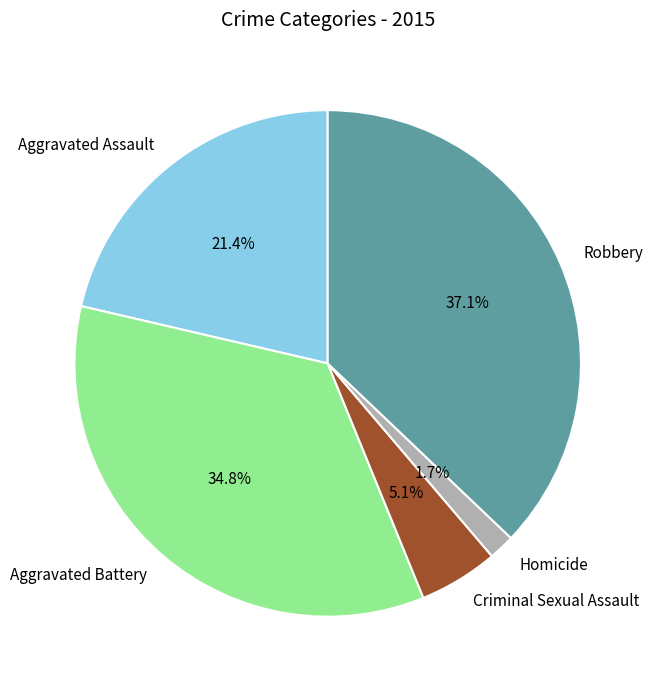

To the nearest percent, what is the combined percentage of Robbery and Aggravated Assault?

58%